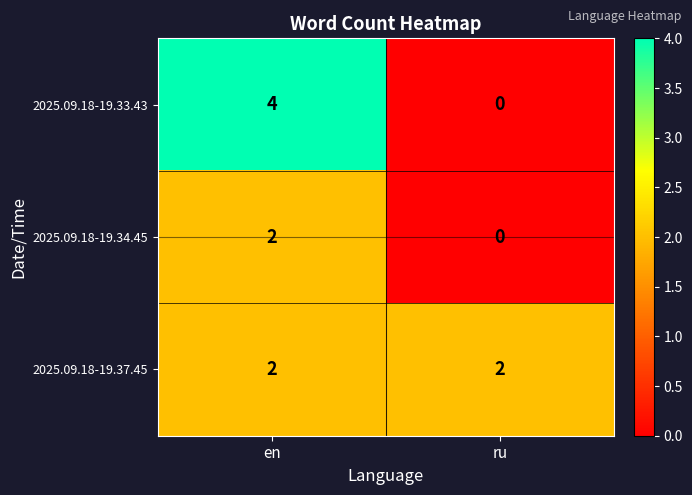

Rank the categories by 2025.09.18-19.33.43 value from highest to lowest.

en, ru